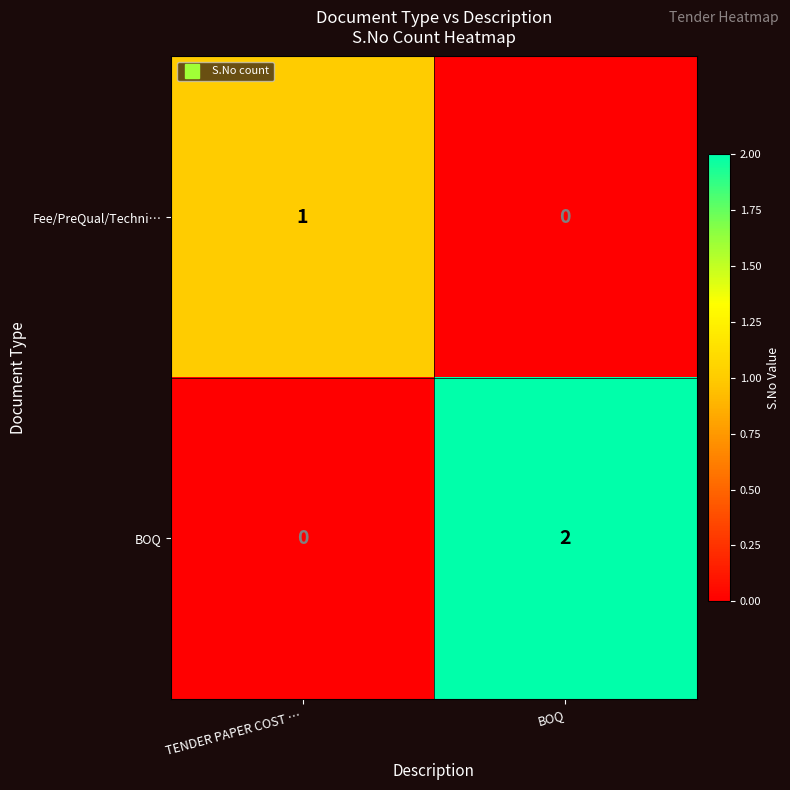

What is the difference between the highest and lowest values at BOQ?

2